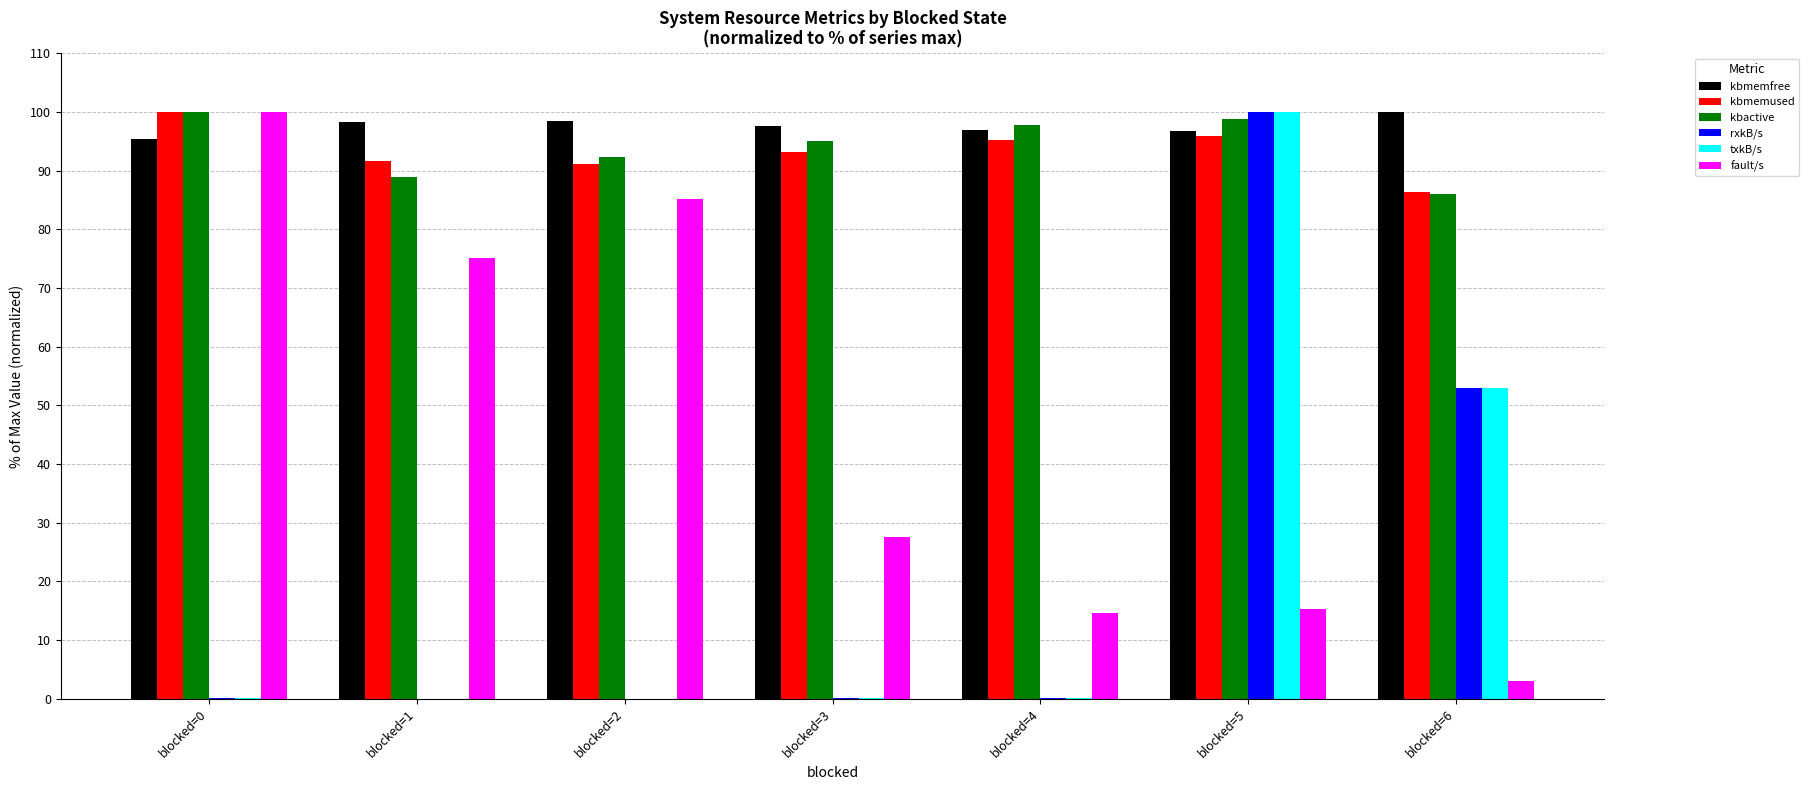

At which label is txkB/s closest to 50?

blocked=6